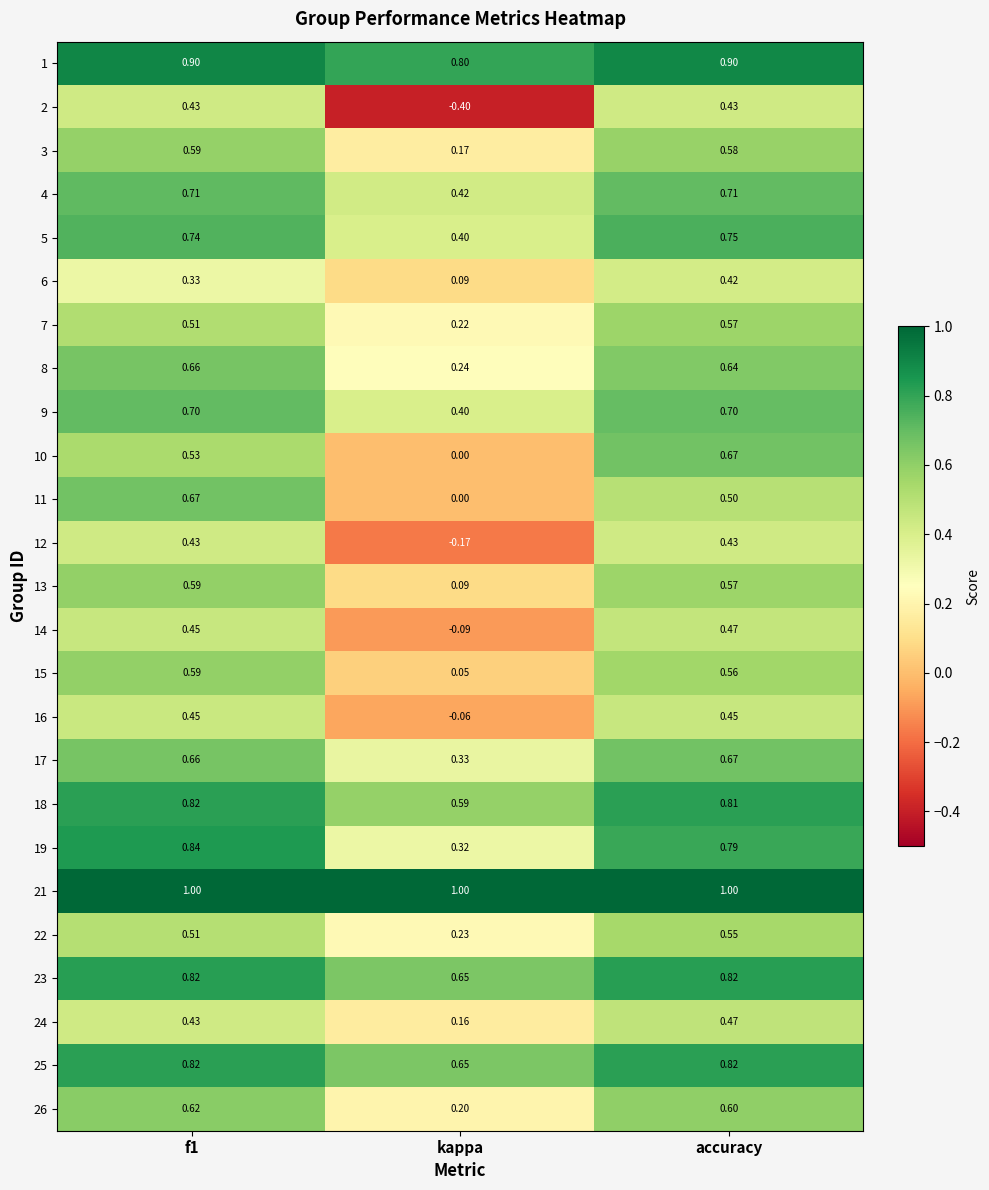

What is the difference between the highest and lowest values at f1?

0.7